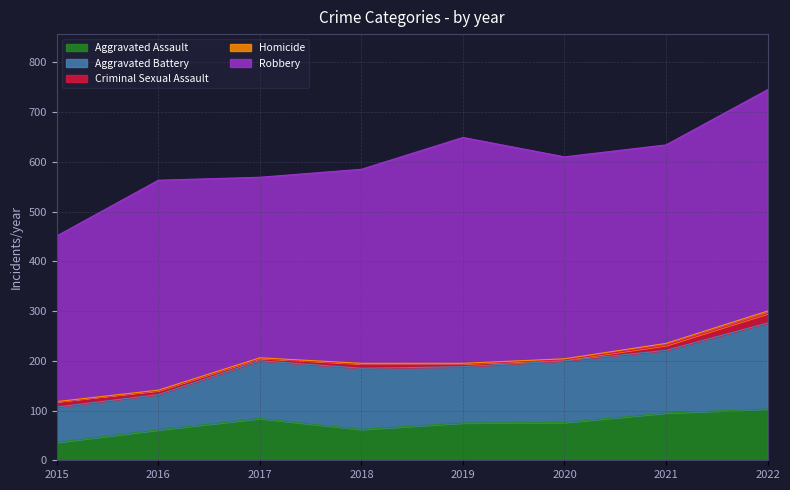

What is the value of the Aggravated Battery point at the 3rd from the left?

116